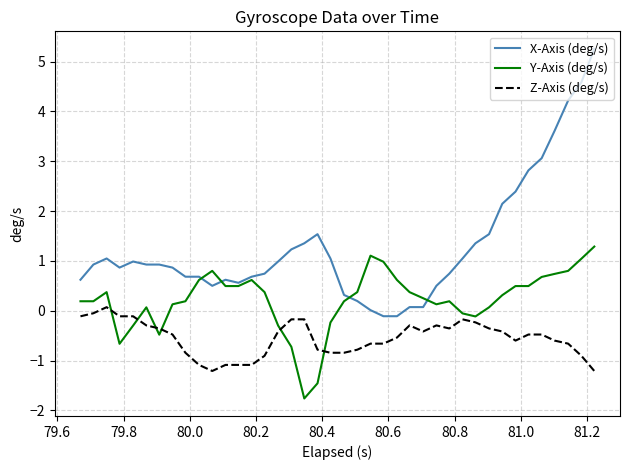

True or false: X-Axis (deg/s) and Z-Axis (deg/s) cross at least once.

False